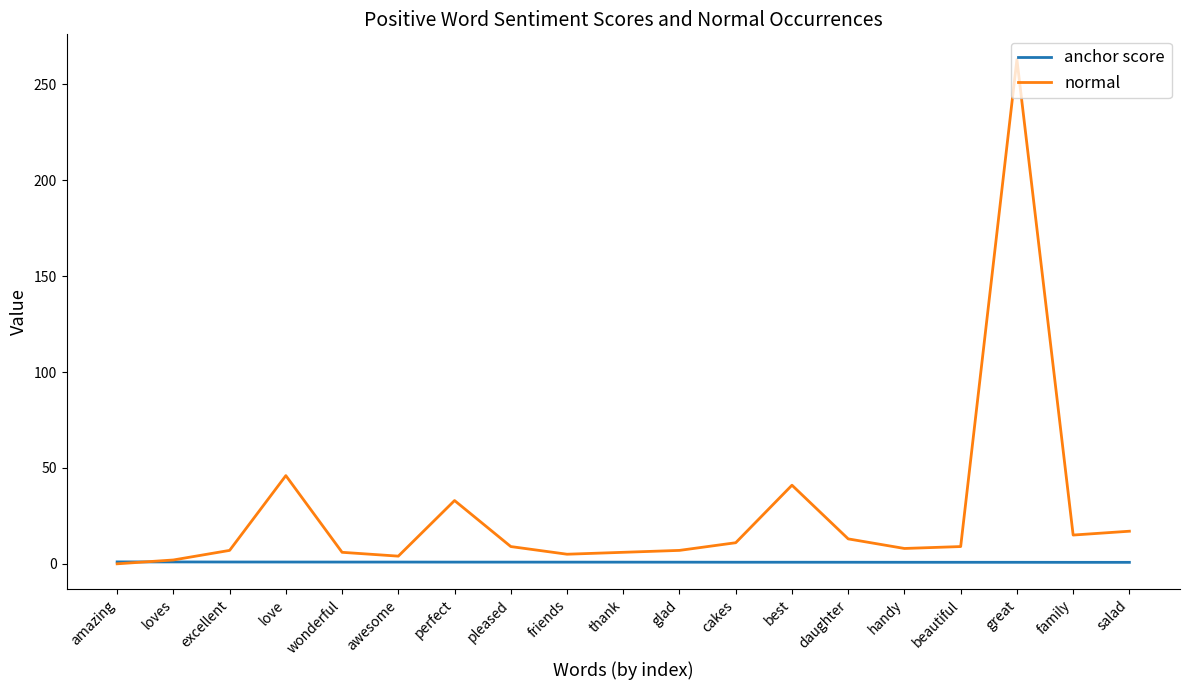

What is the difference between the second highest and second lowest values in the anchor score series?

0.2